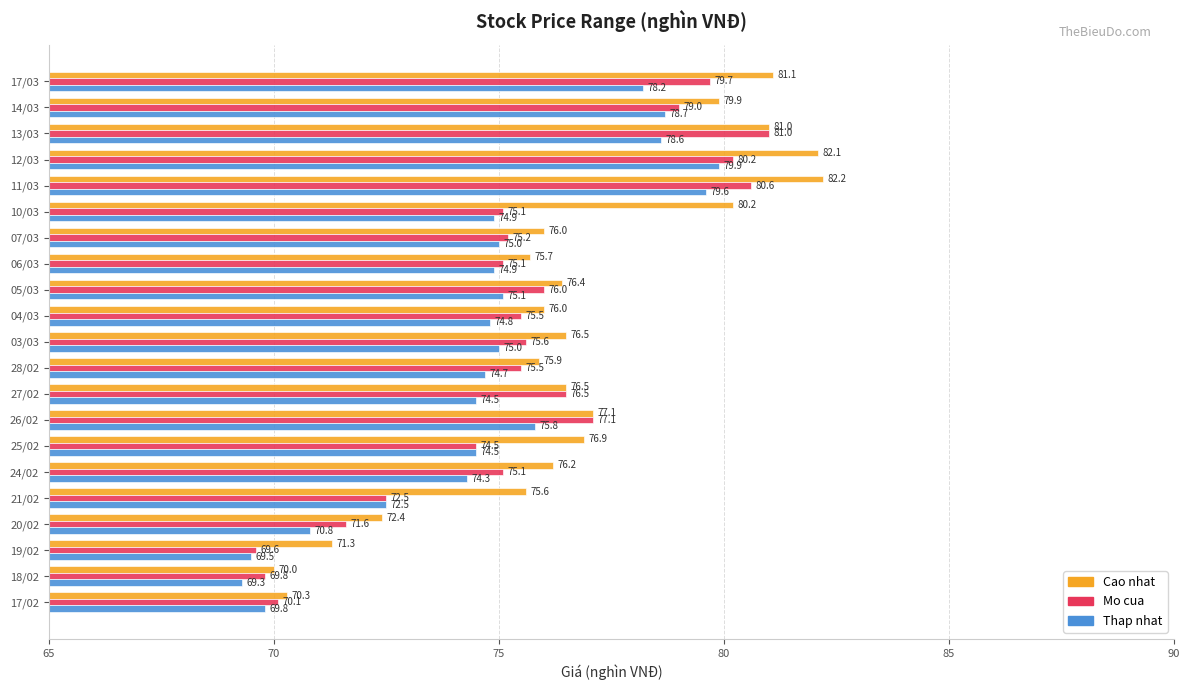

Which series has the largest range (max minus min)?

Cao nhat